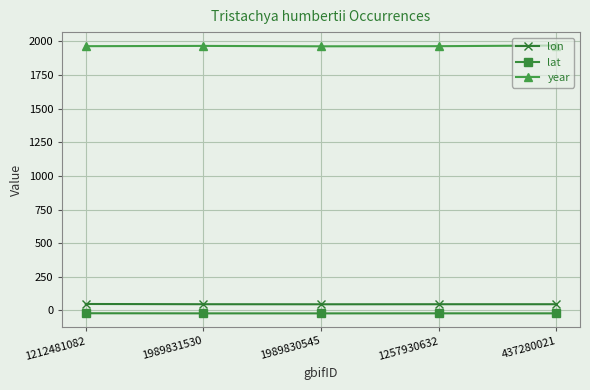

What is the maximum value for lon?

47.1